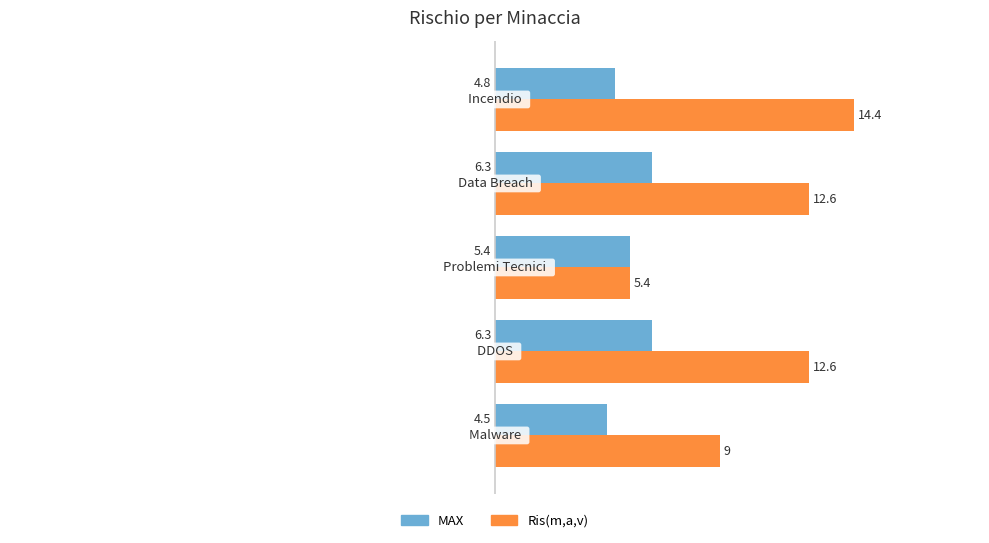

At how many categories does at least one series exceed 10?

3